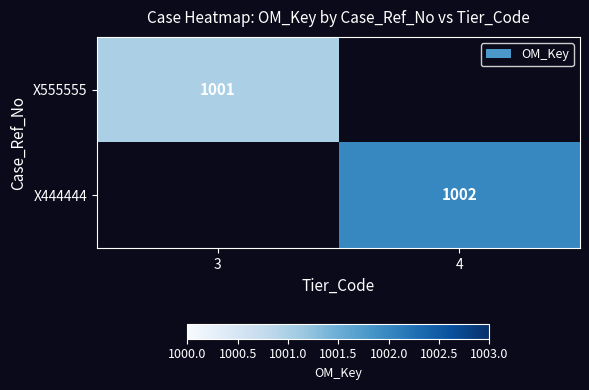

True or false: X555555 has a value of 1001 at 3.

True